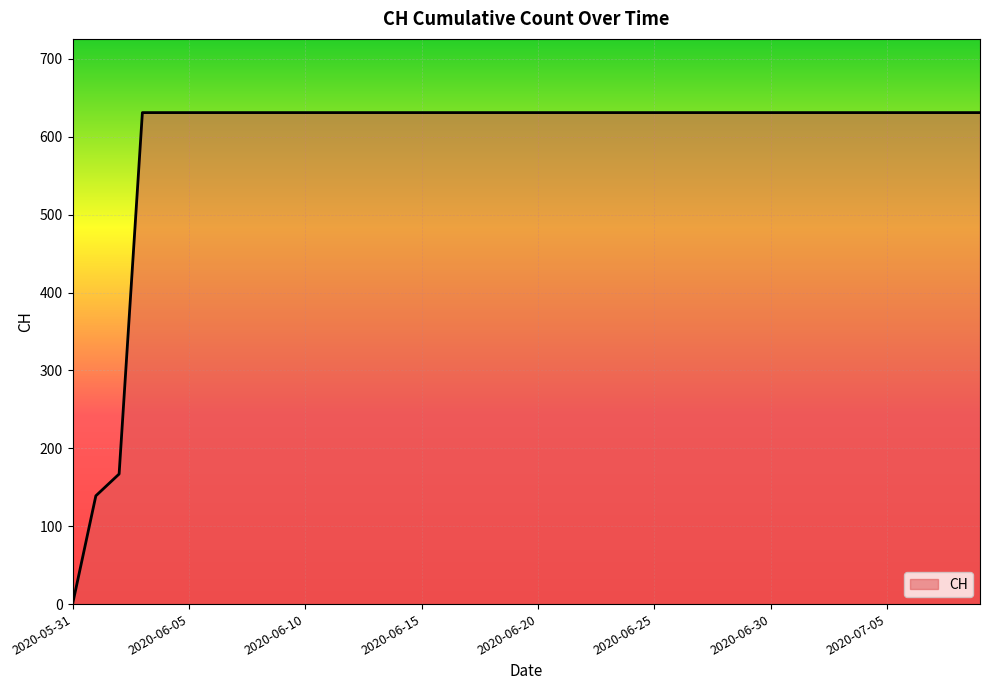

What is the difference between the maximum and minimum values?

631